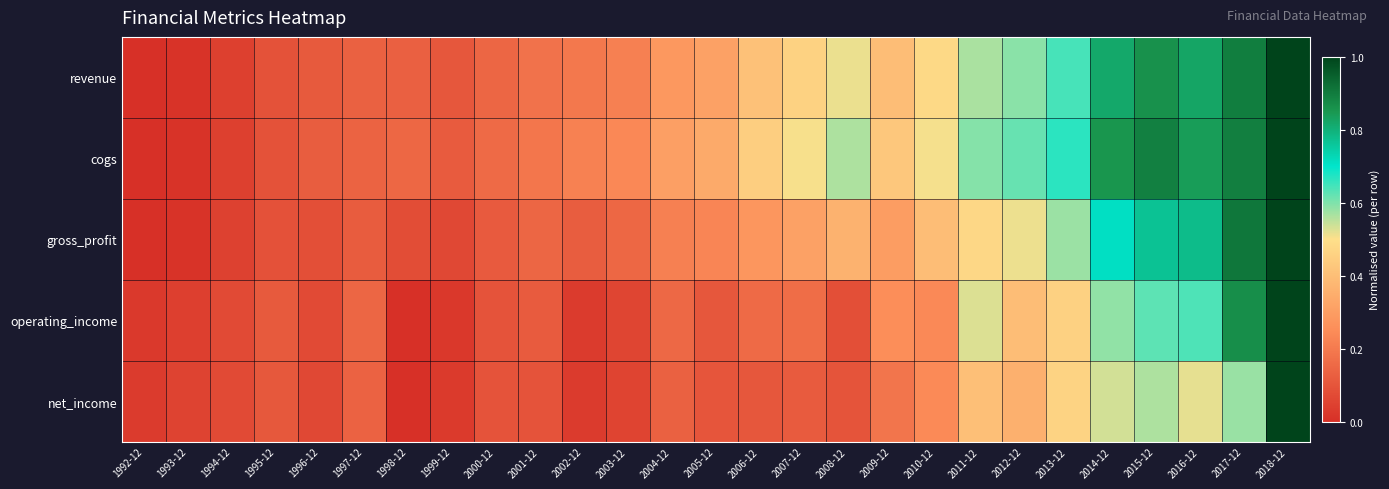

How many distinct data groups are displayed?

5